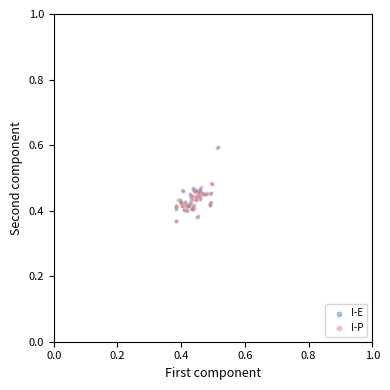

What are all the series names shown in the legend?

I-E, I-P